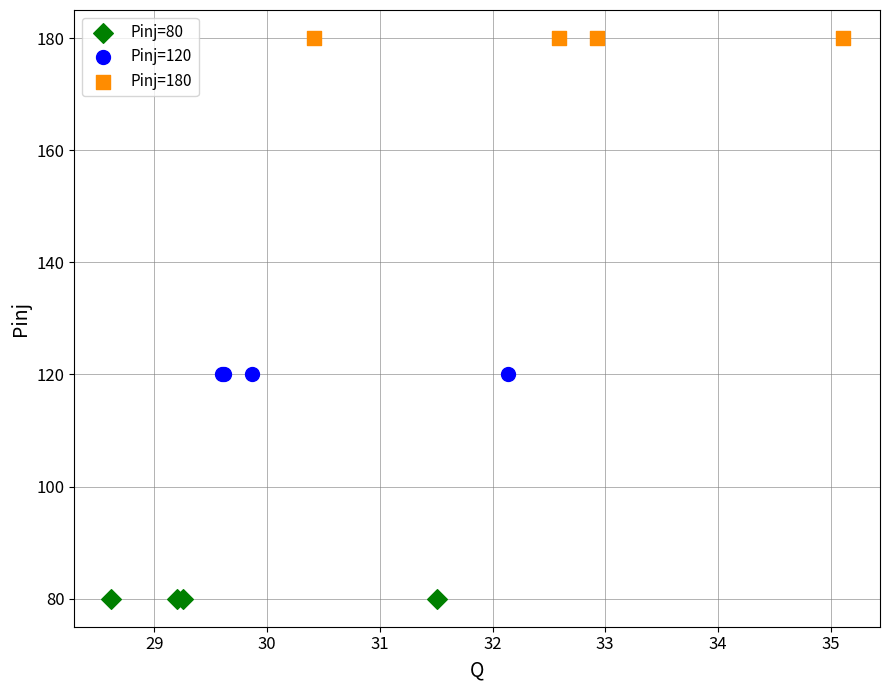

Which series contains the lowest Y value?

Pinj=80